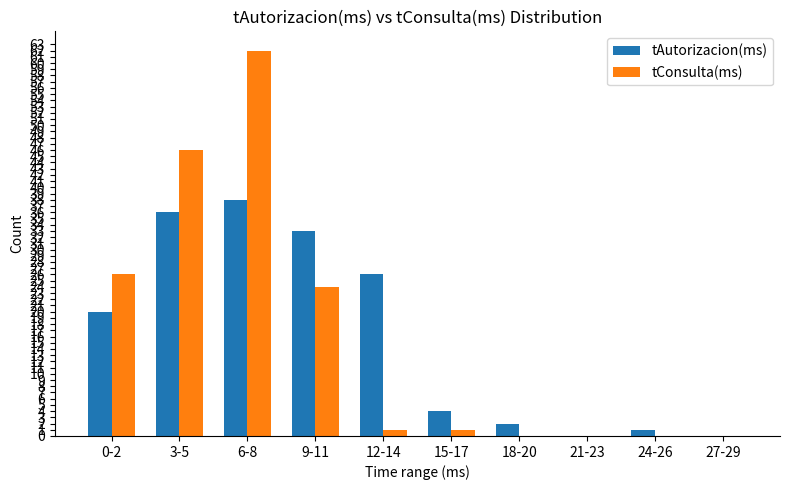

Reading left to right, transcribe all the data shown in this chart.

tAutorizacion(ms): 20	36	38	33	26	4	2	0	1	0
tConsulta(ms): 26	46	62	24	1	1	0	0	0	0